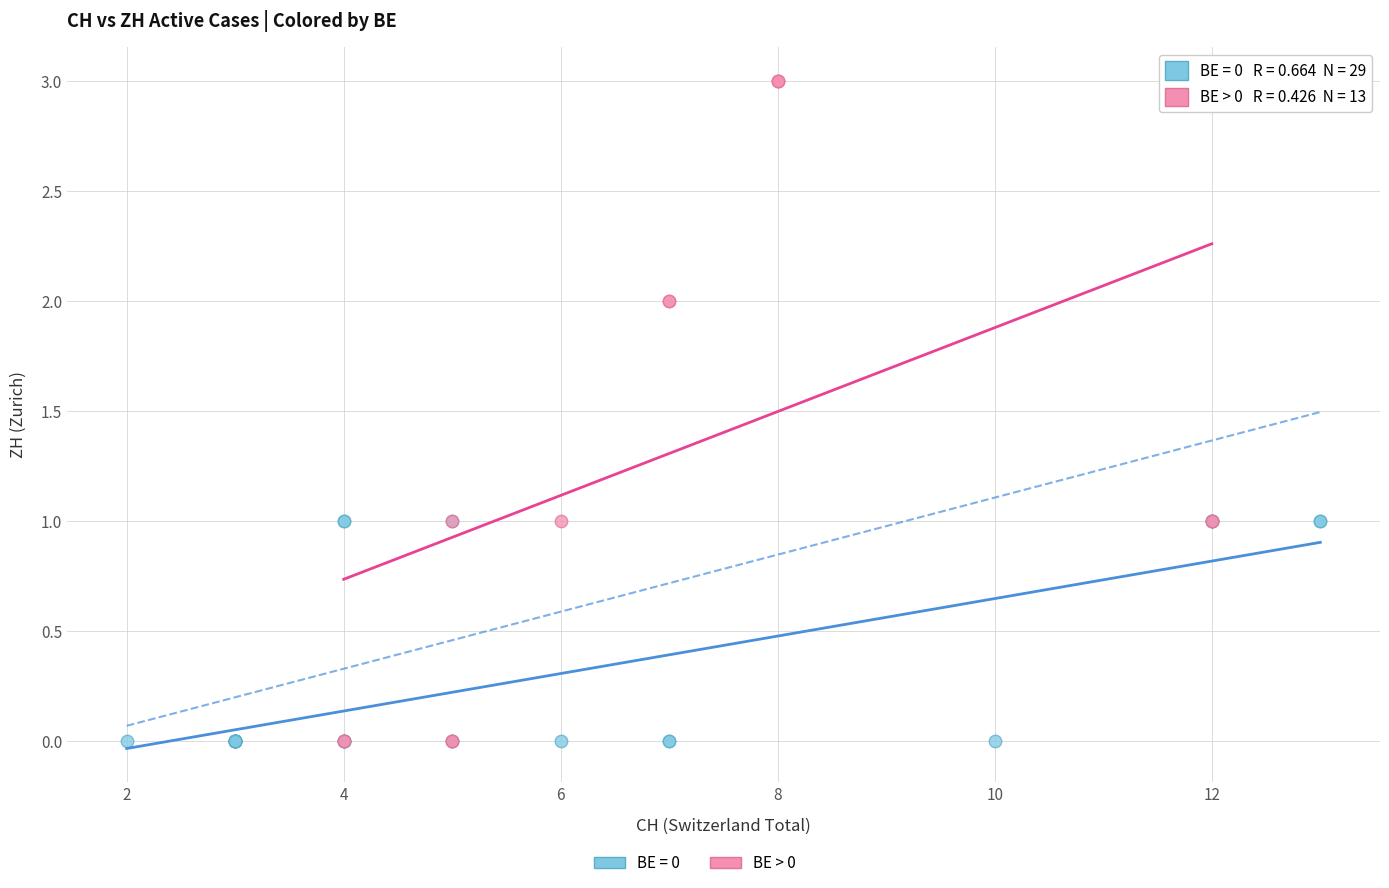

Which series has the widest spread of Y values?

BE > 0